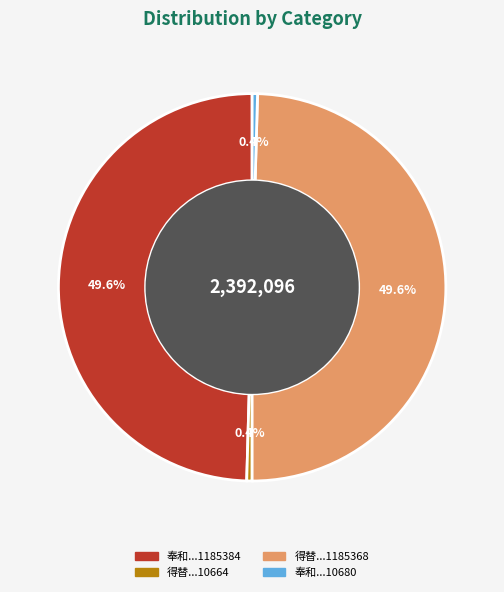

Does any single category account for the majority?

No